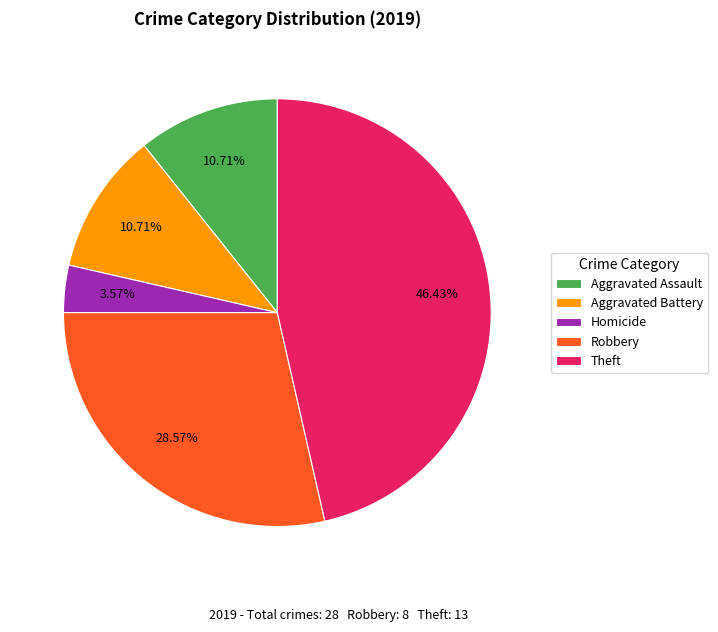

Which has a higher value, Aggravated Assault or Theft?

Theft